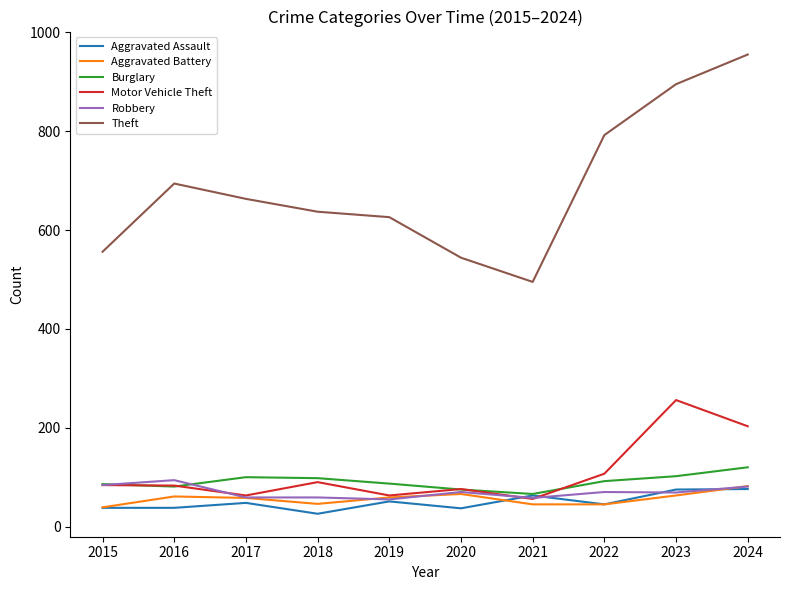

What is the difference between the Robbery values at 2024 and 2021?

23